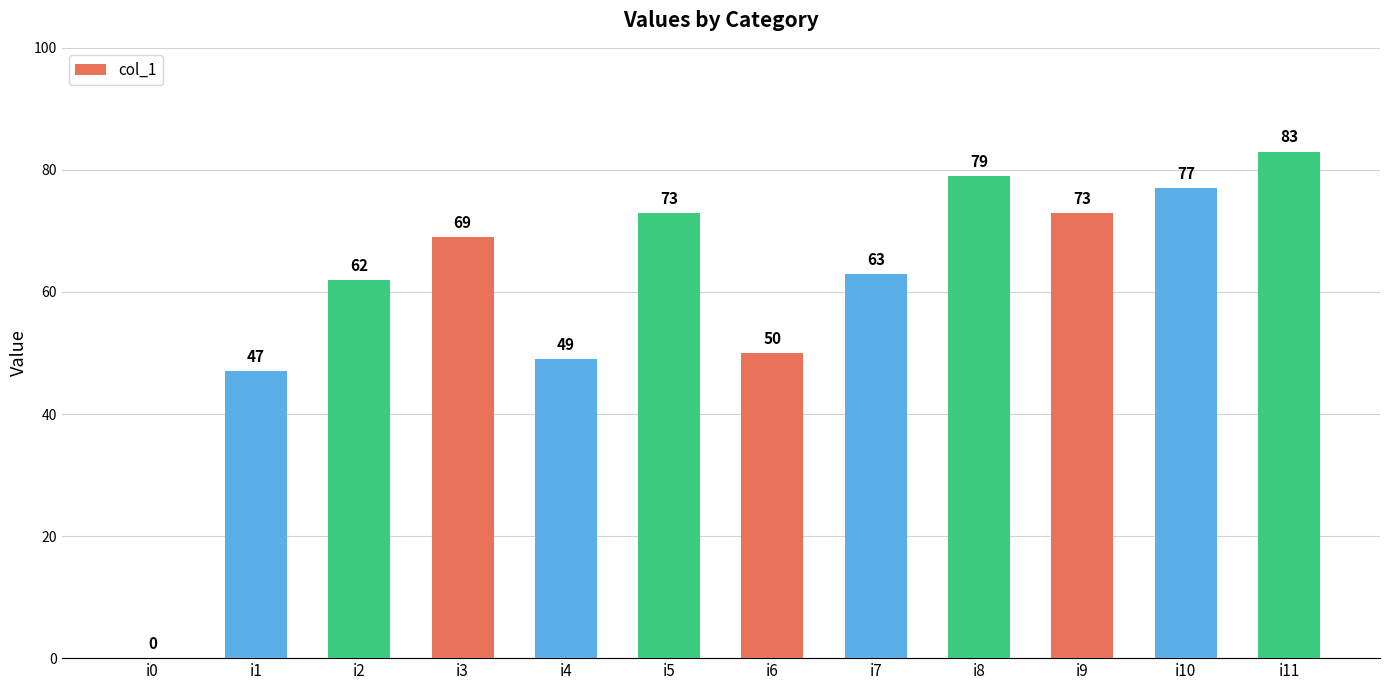

The value at i0 is 0. True or false?

True